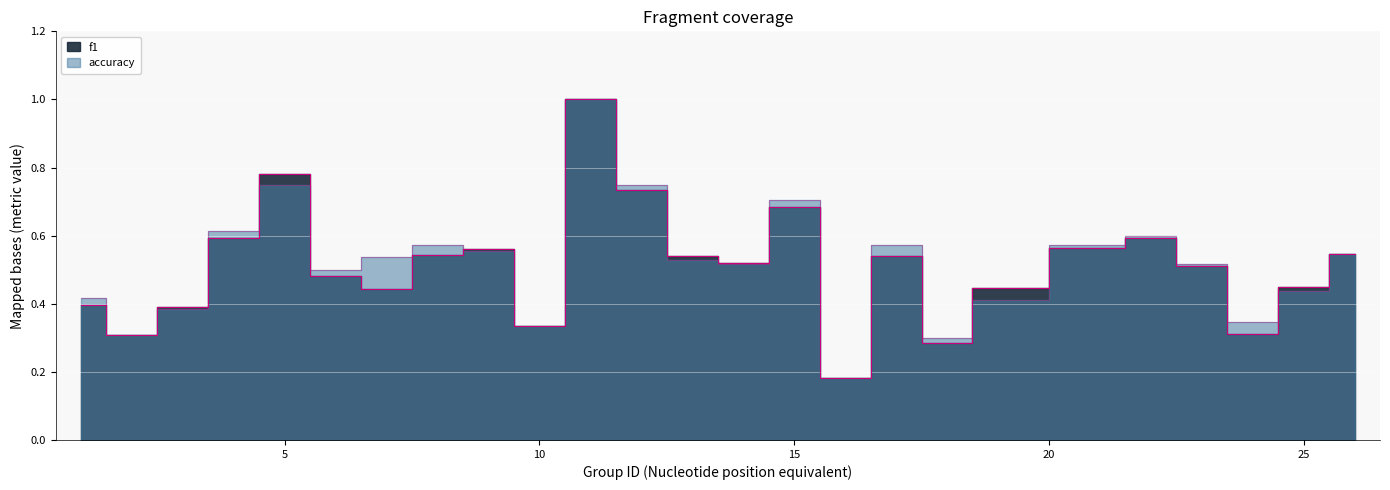

List the series in order of their peak value, highest first.

f1, accuracy